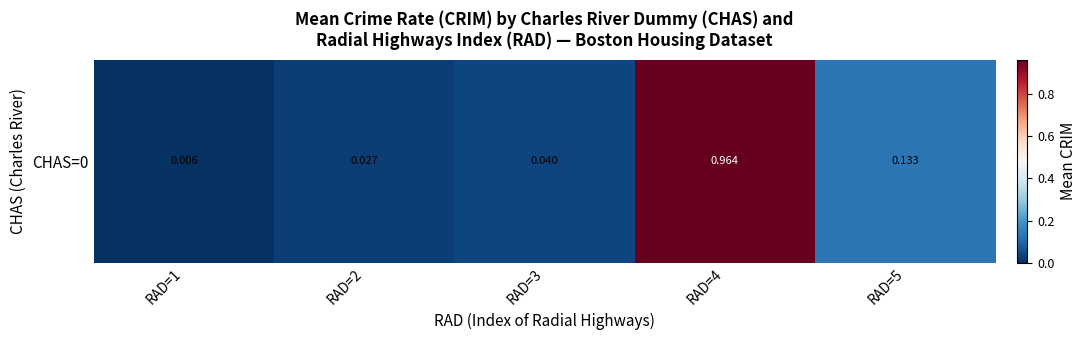

List the labels in order of value, largest first.

RAD=4, RAD=5, RAD=3, RAD=2, RAD=1